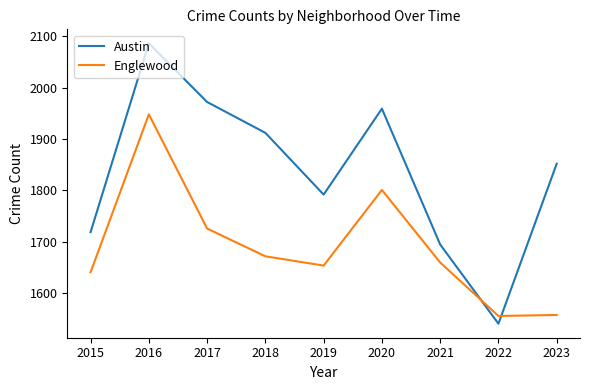

What is the average value of the Austin series?

1836